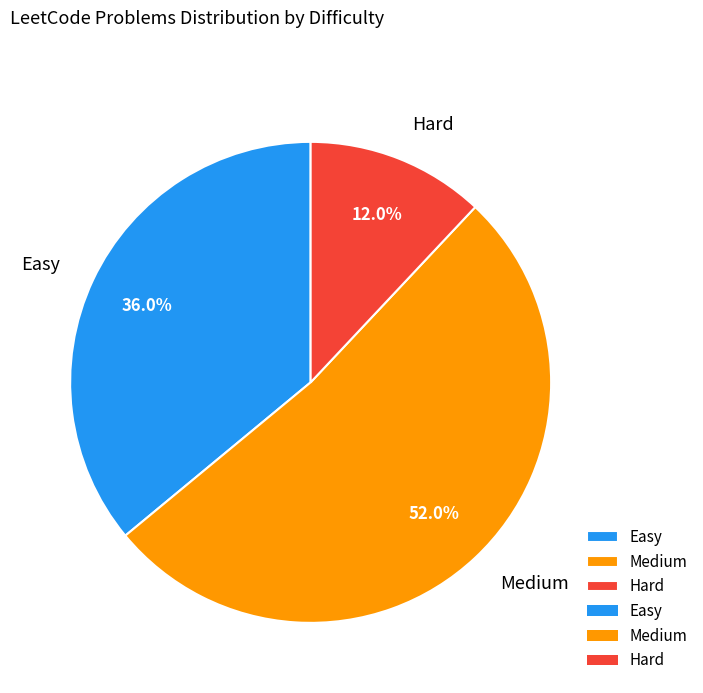

To the nearest percent, what is the difference between the largest and smallest slice percentages?

40%